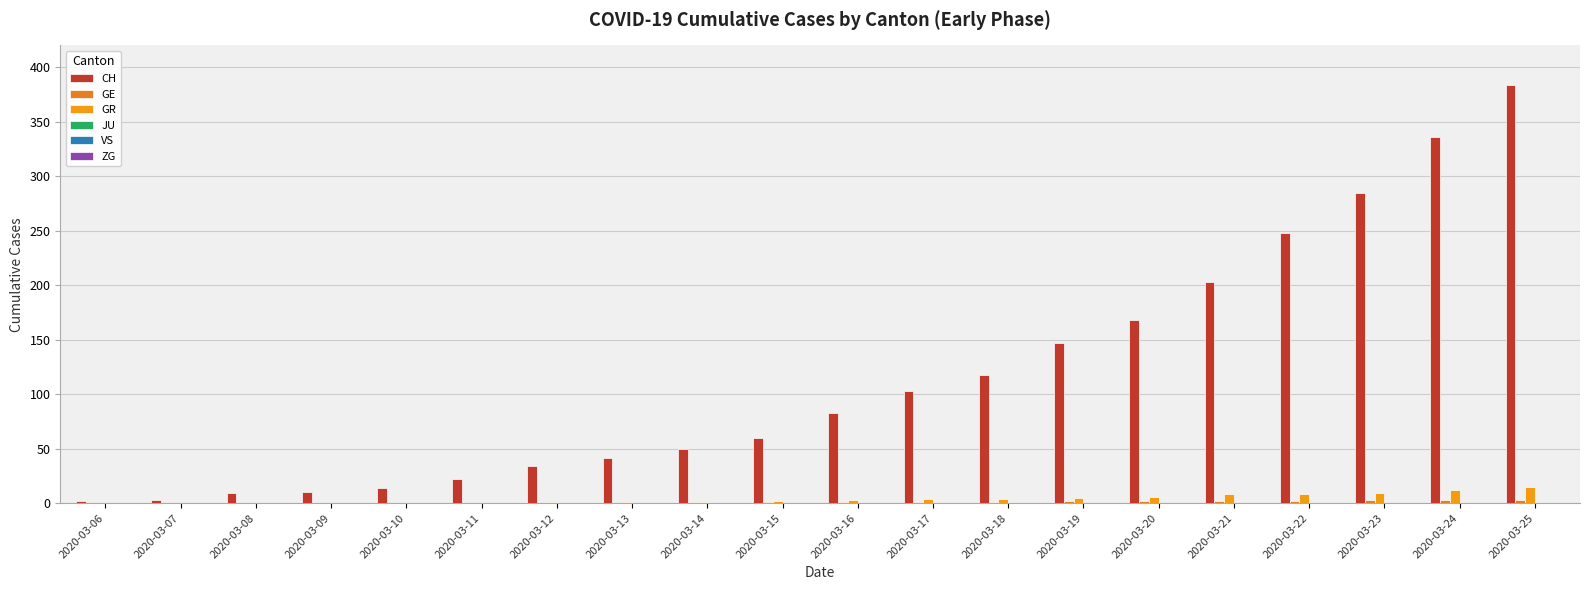

How many series are shown in this chart?

3